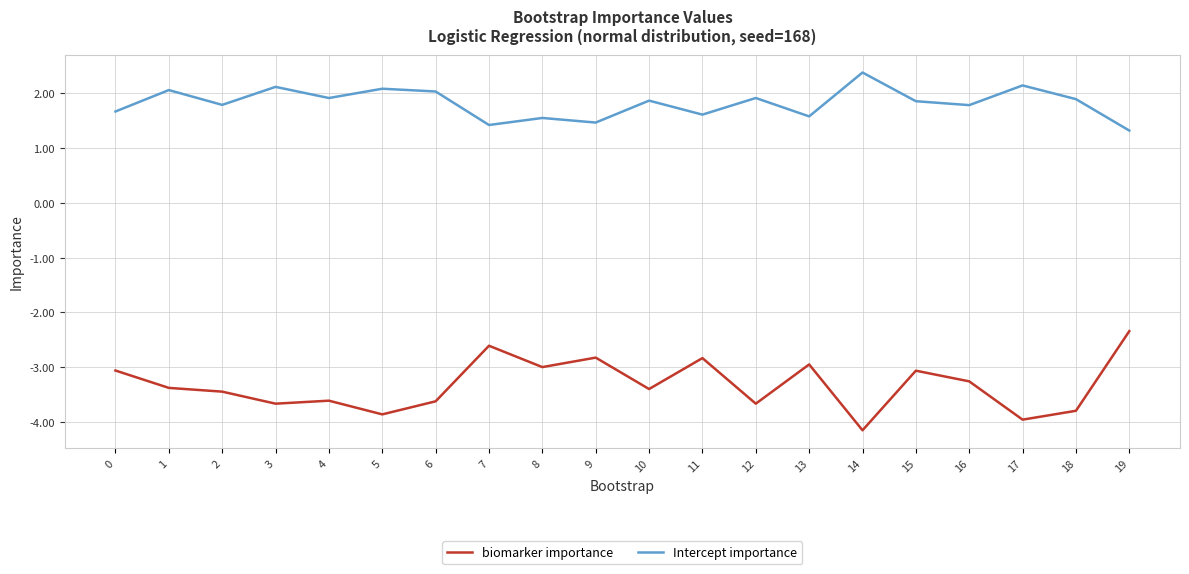

Where is the first local maximum for Intercept importance?

1